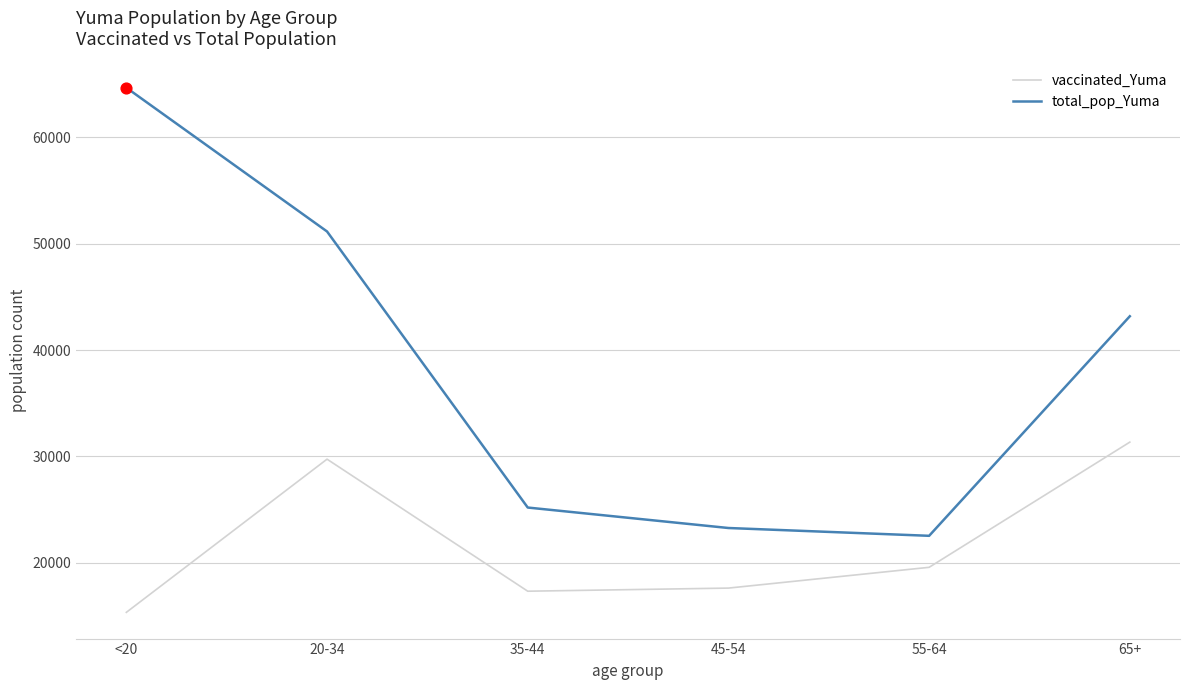

What is the spread (max minus min) of values at 35-44?

7870